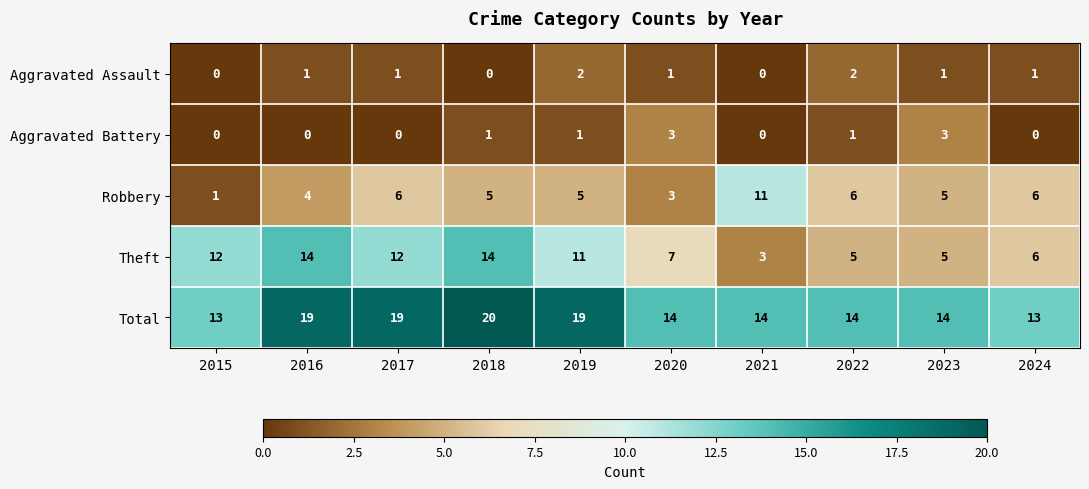

At which label is Theft closest to 8?

2020